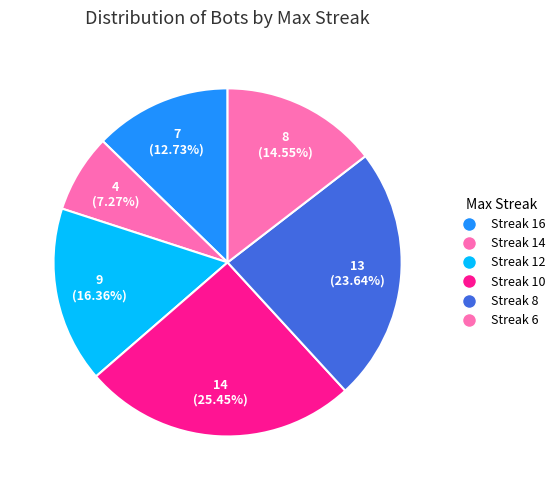

Count the number of slices in the pie.

6